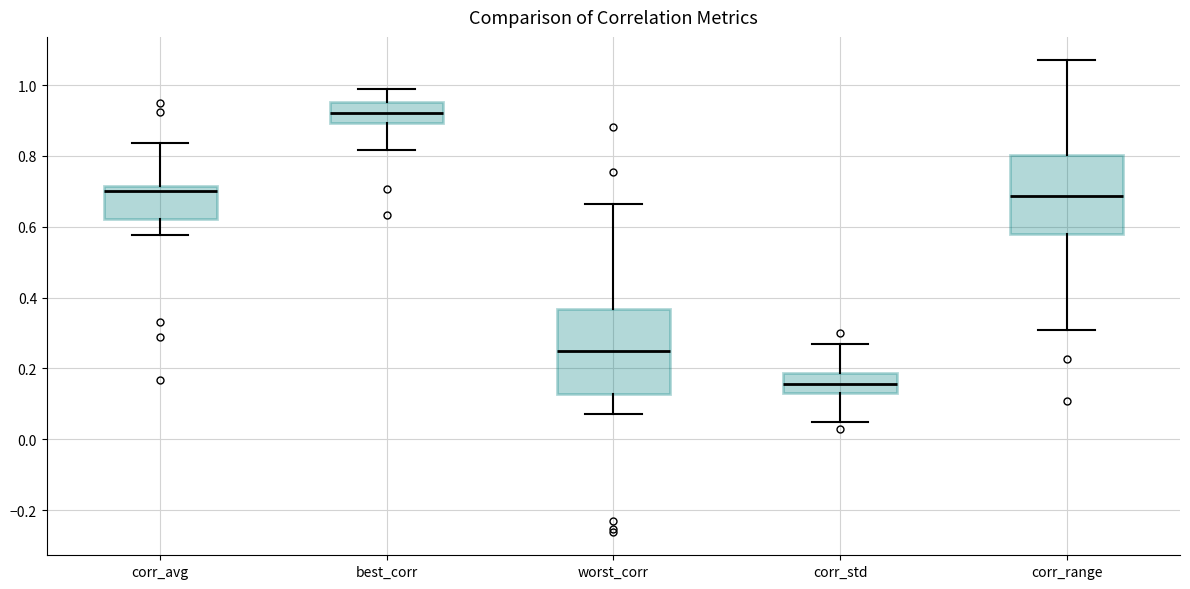

Reading left to right, transcribe this box plot: for each box, give where its median line is, the range the box spans, and where its two whiskers end, as read against the y-axis. The values are not printed on the chart, so give them approximately, as read against the axis.

corr_avg: median 0.70, box 0.62 to 0.72, whiskers 0.58 to 0.84
best_corr: median 0.92, box 0.90 to 0.96, whiskers 0.82 to 1.00
worst_corr: median 0.24, box 0.12 to 0.36, whiskers 0.08 to 0.66
corr_std: median 0.16, box 0.14 to 0.18, whiskers 0.04 to 0.26
corr_range: median 0.68, box 0.58 to 0.80, whiskers 0.30 to 1.06